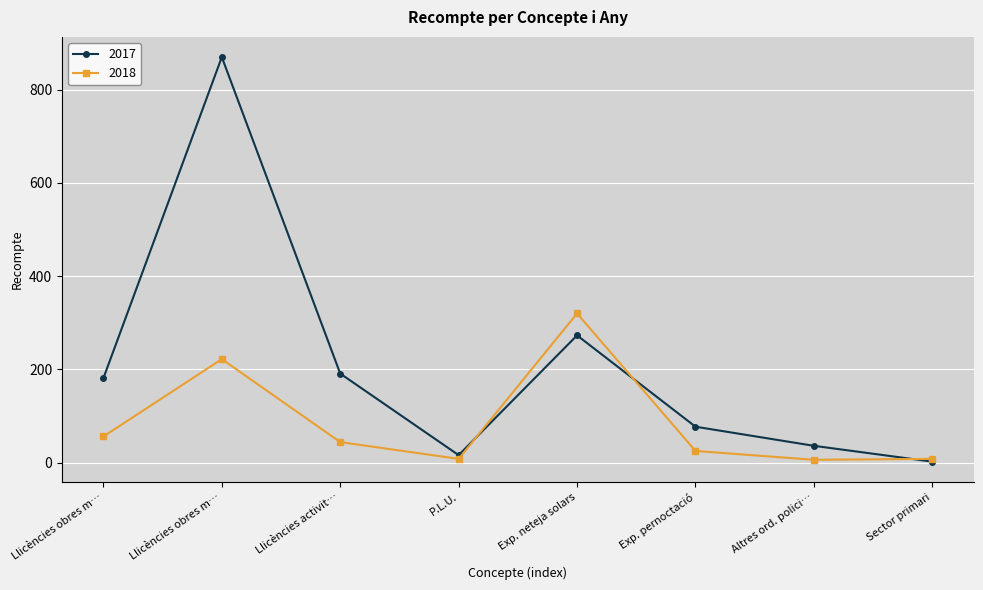

What is the total value across all series at P.L.U.?

24